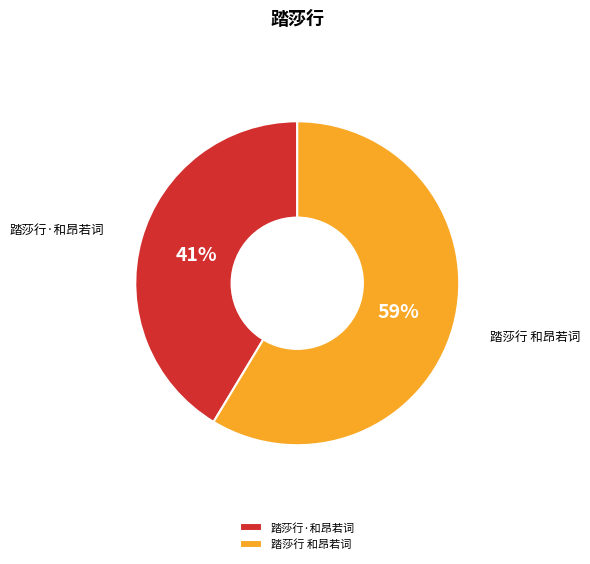

Do 踏莎行·和昂若词 and 踏莎行 和昂若词 together represent more than half of the pie?

Yes